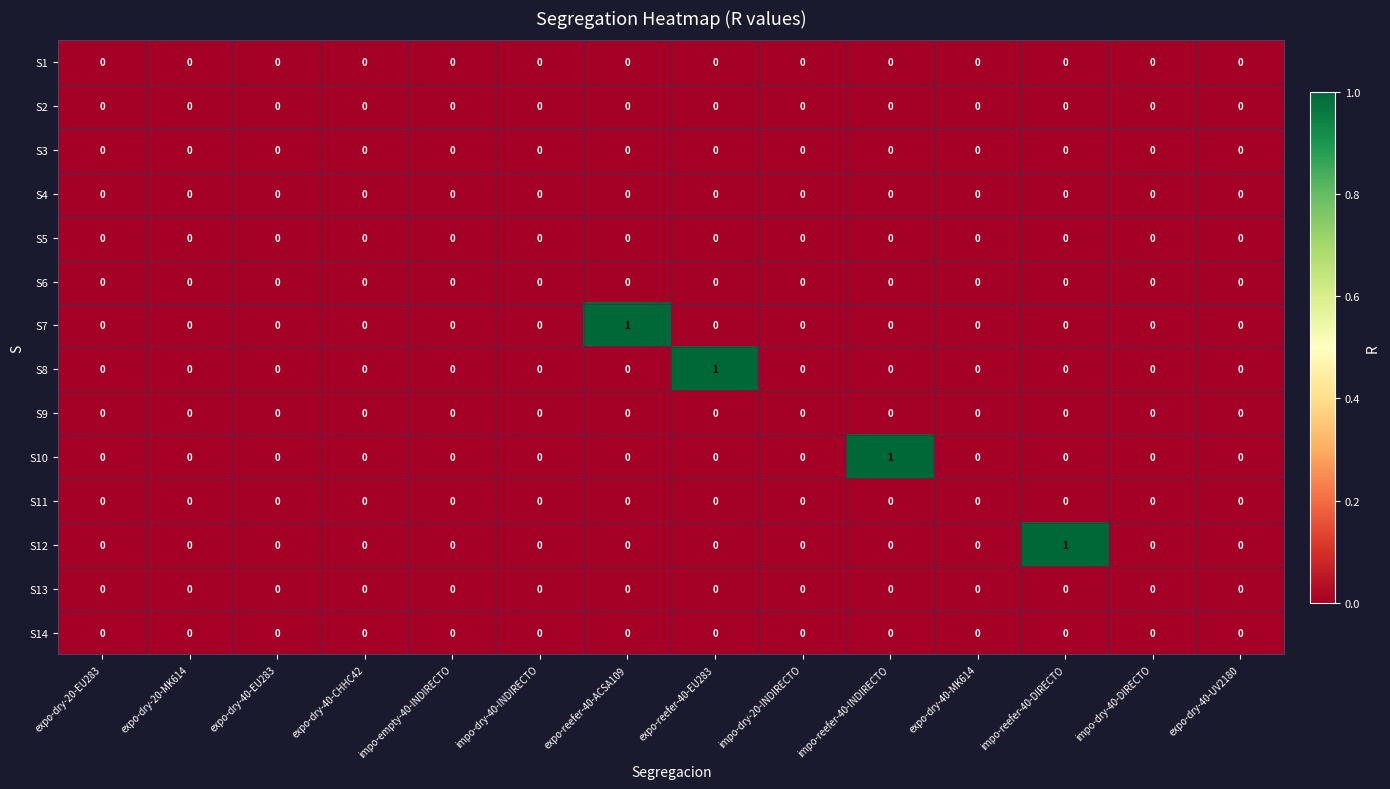

Between expo-reefer-40-ACSA109 and expo-dry-40-MK614, which series saw the biggest shift?

S7